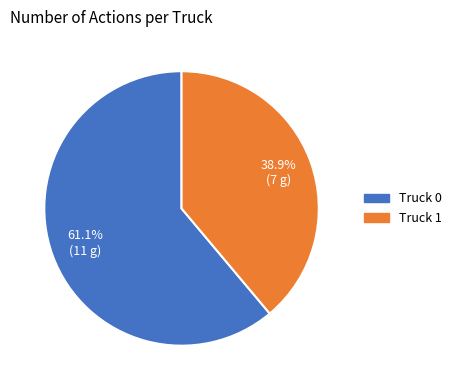

Approximately how many times larger is the value at Truck 0 compared to Truck 1?

1.6